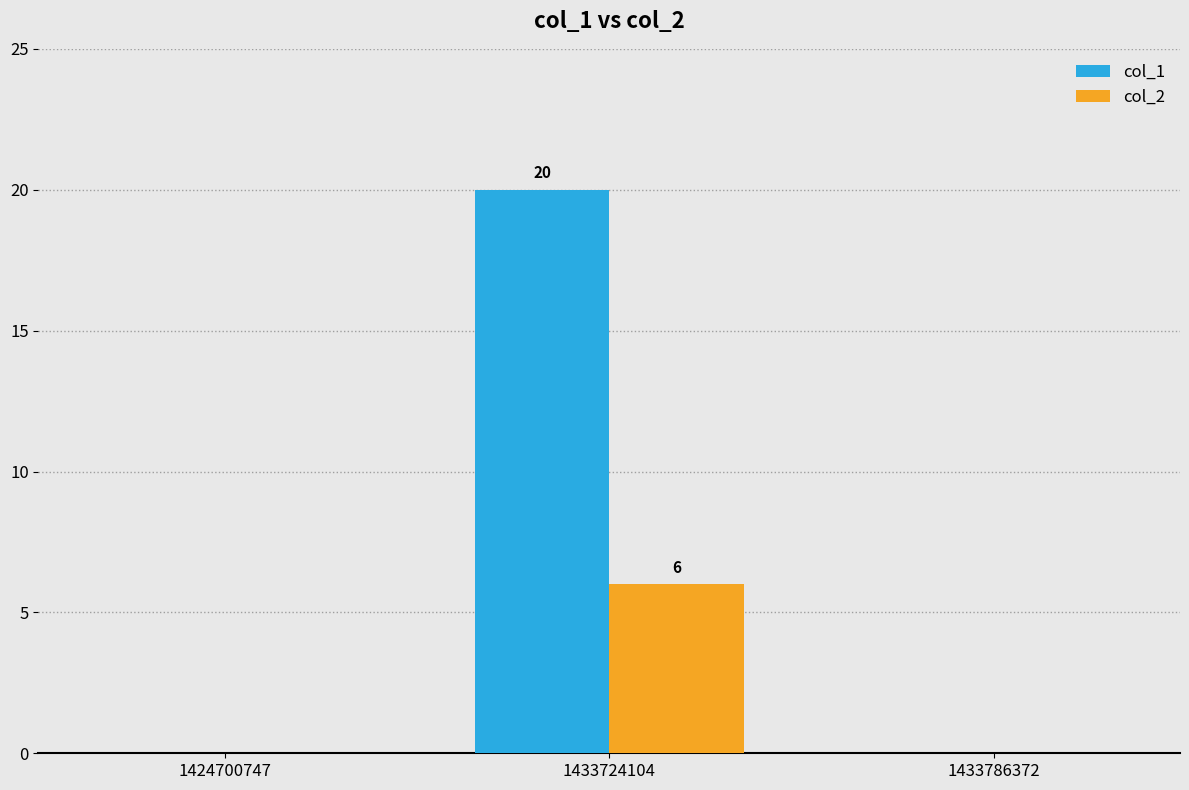

Is it true that col_1 equals 20 at 1433724104?

True